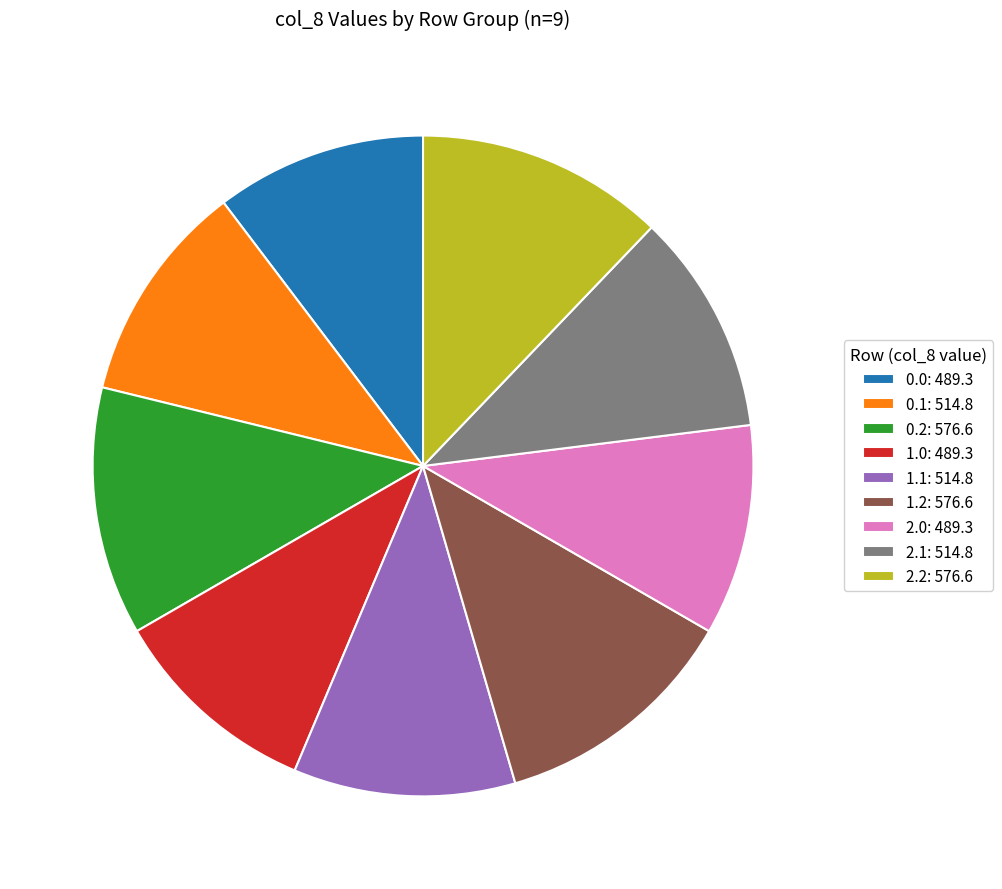

Is it true that 1.2: 576.6 is 26% of the pie?

False